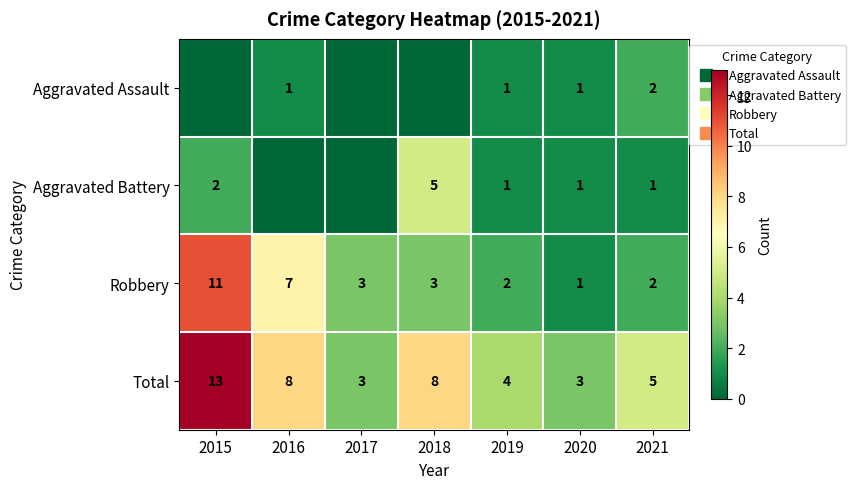

True or false: Aggravated Assault has a value of 1 at 2017.

False